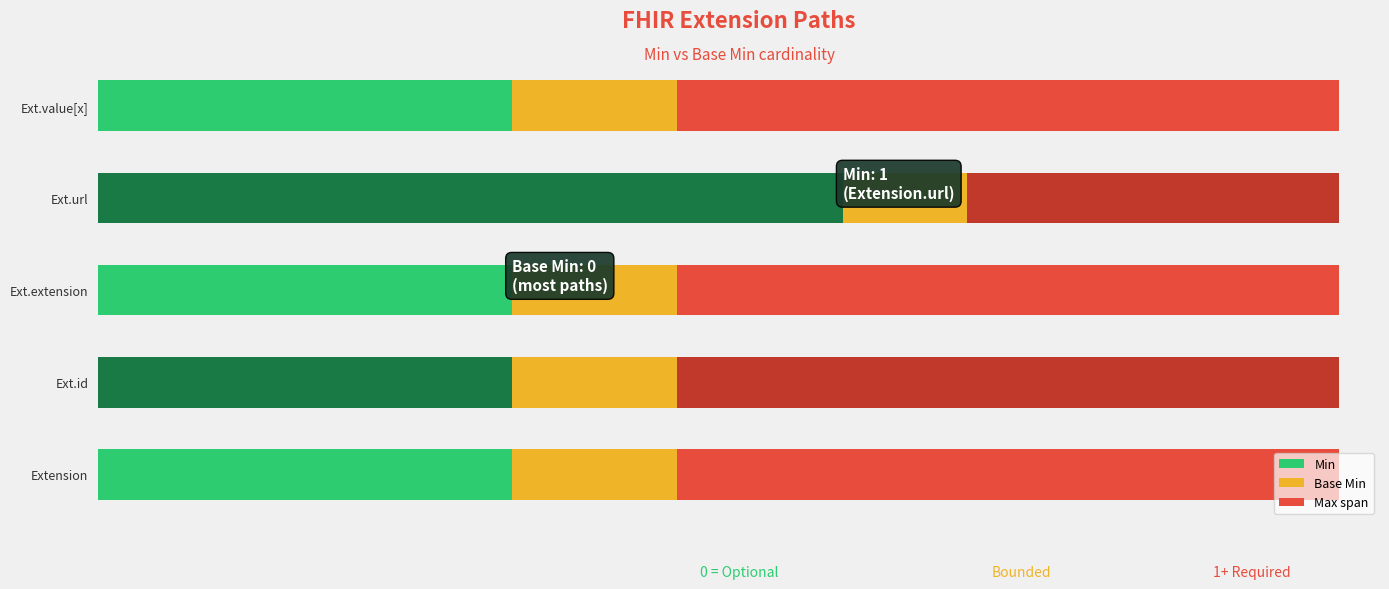

What are all the series names shown in the legend?

Min, Base Min, Max span